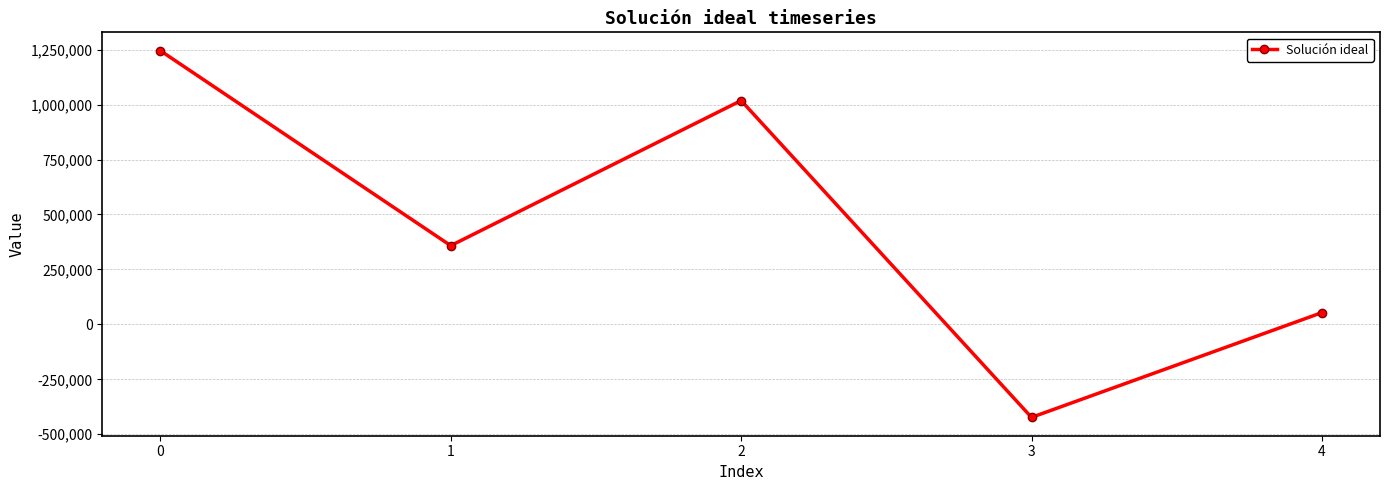

Reading right to left, extract all data points from this chart.

4=53549.3	3=-423091.9	2=1018248.7	1=358242.4	0=1245252.5